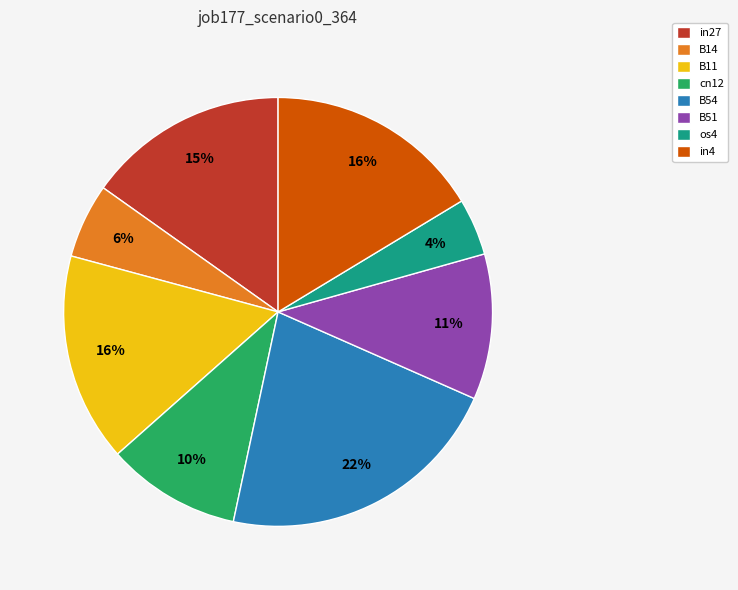

To the nearest percent, what is the combined percentage of B11 and cn12?

26%